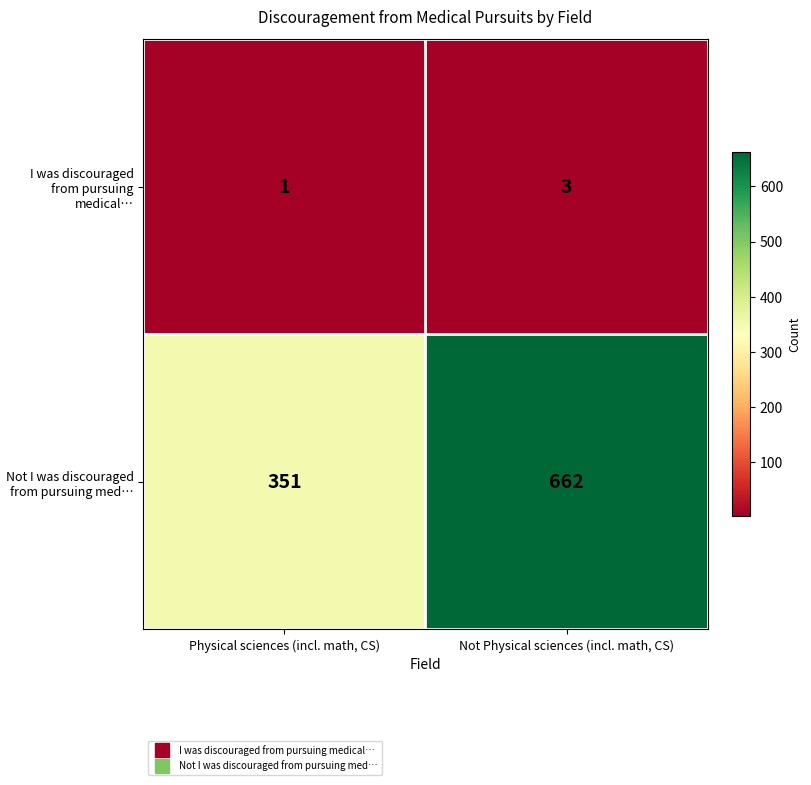

What is the sum of the Not I was discouraged from pursuing med… values at Physical sciences (incl. math, CS) and Not Physical sciences (incl. math, CS)?

1013